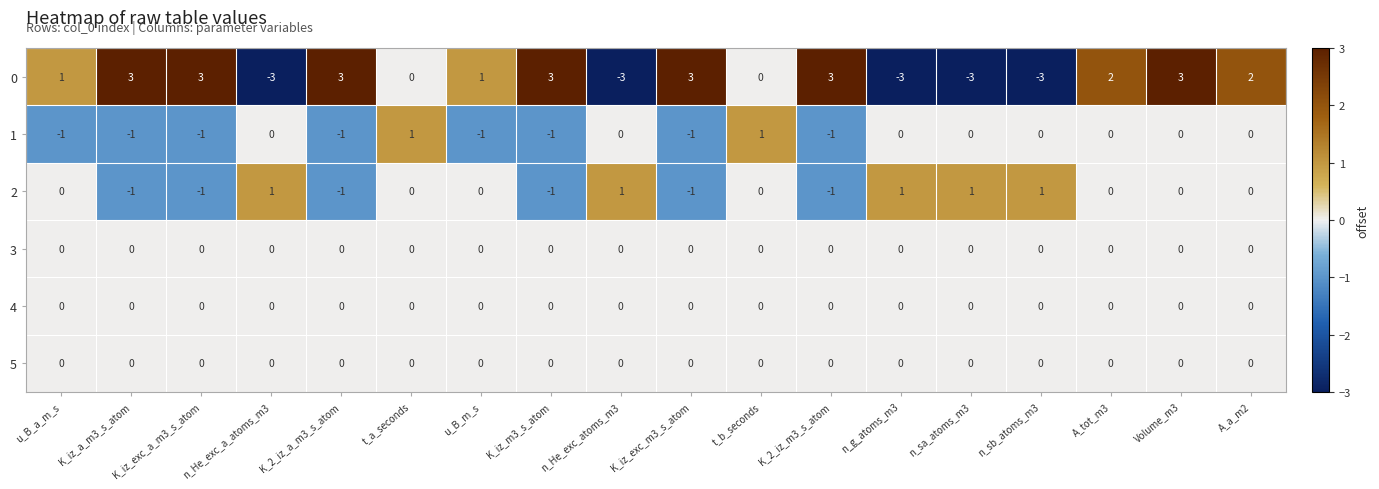

What is the greatest value displayed?

3